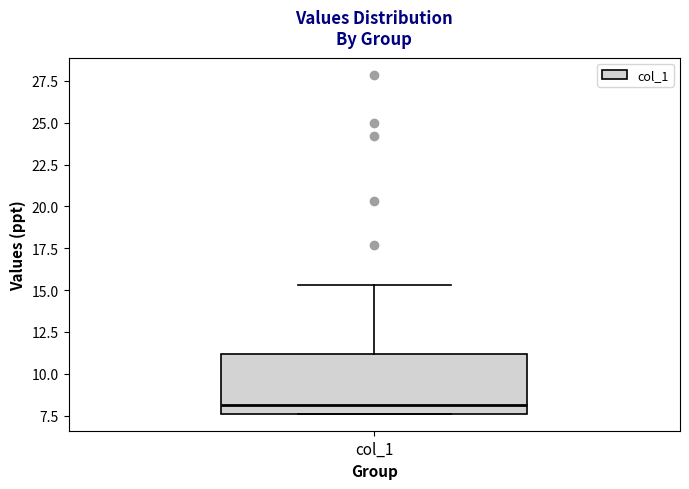

Where is the upper edge of the box for col_1 on the y-axis? The values are not printed on the chart, so give them approximately, as read against the axis.

11.0